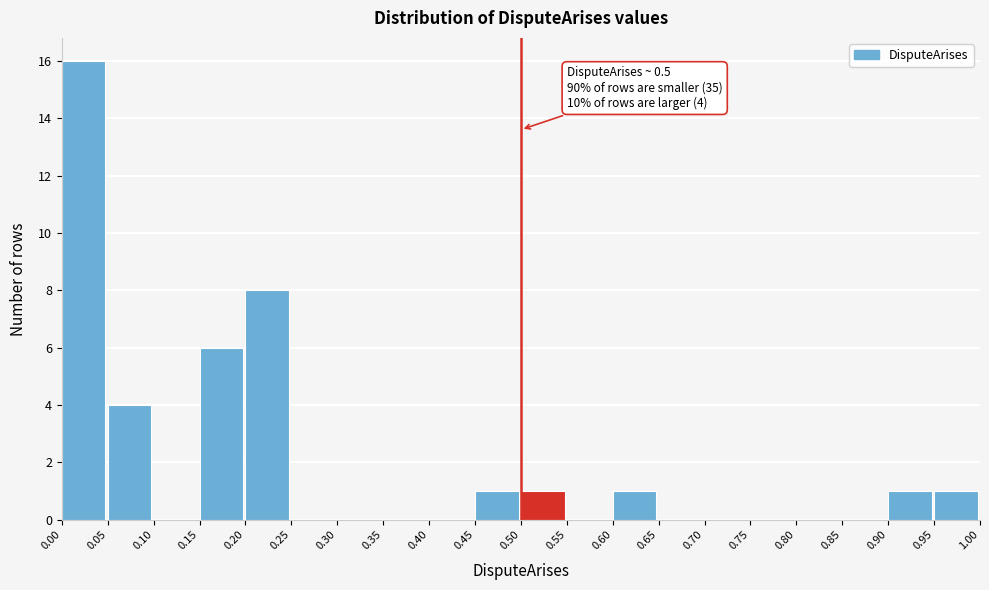

Which range on the x-axis has the tallest bar?

0.00 to 0.05